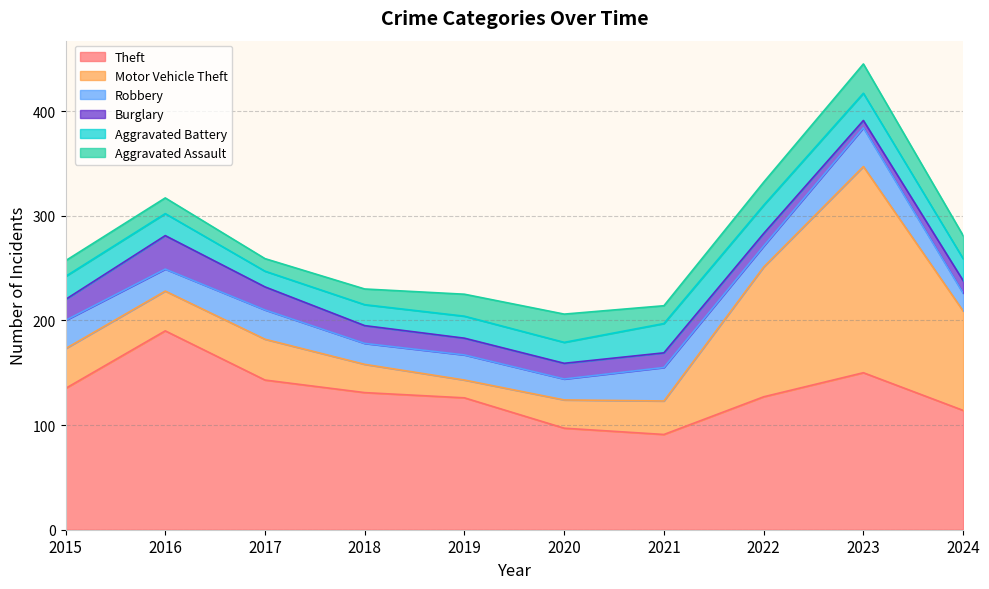

How many values in the Aggravated Assault series are below 21?

5